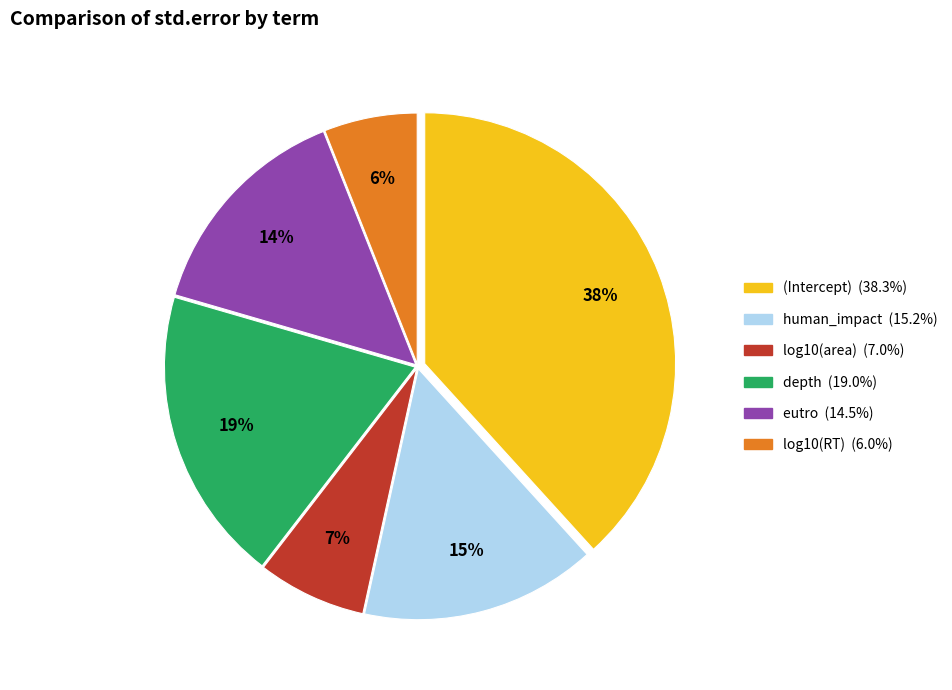

Does any single category account for the majority?

No